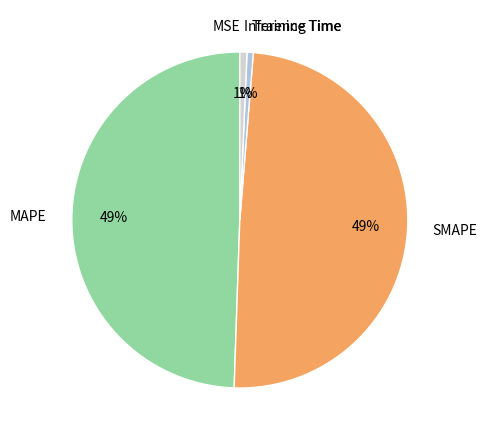

To the nearest percent, what portion does Inference Time represent?

1%